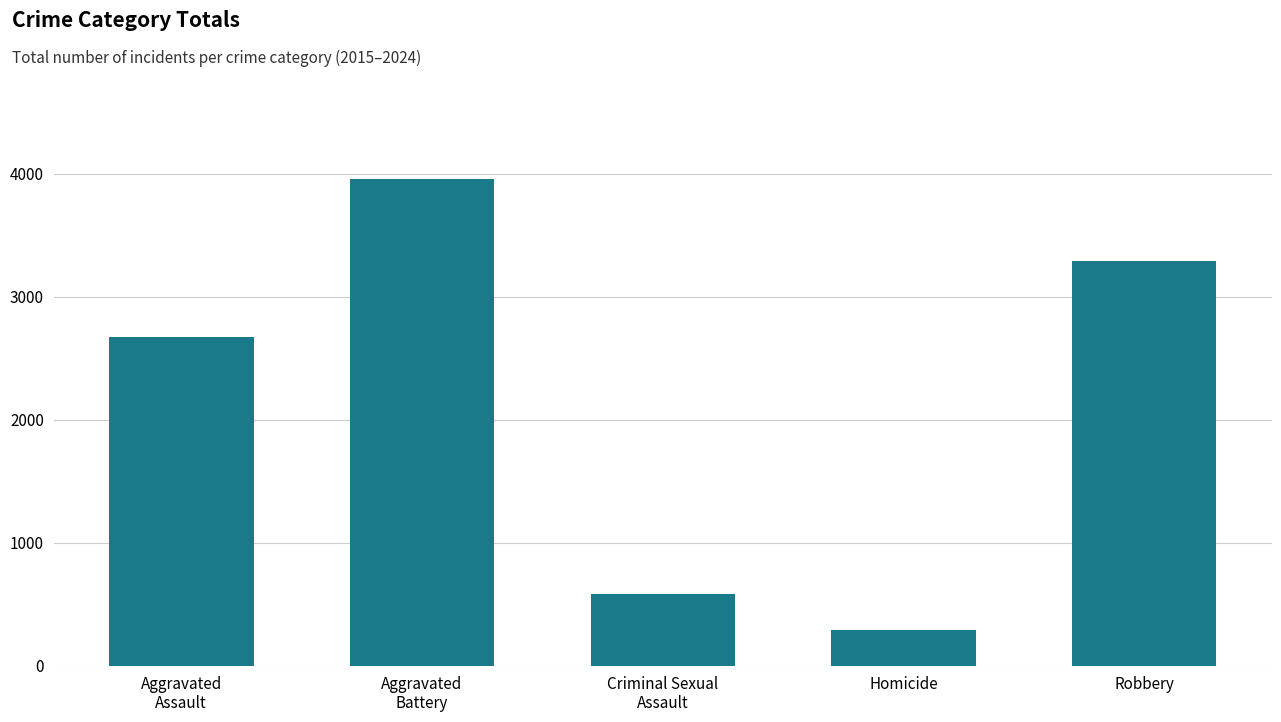

What is the difference between the maximum and minimum values?

3664